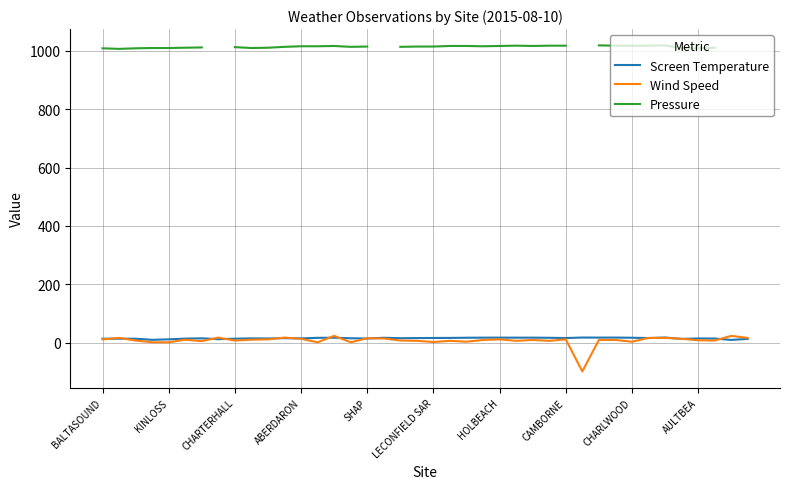

True or false: Pressure has more than 1 interior local peaks.

True